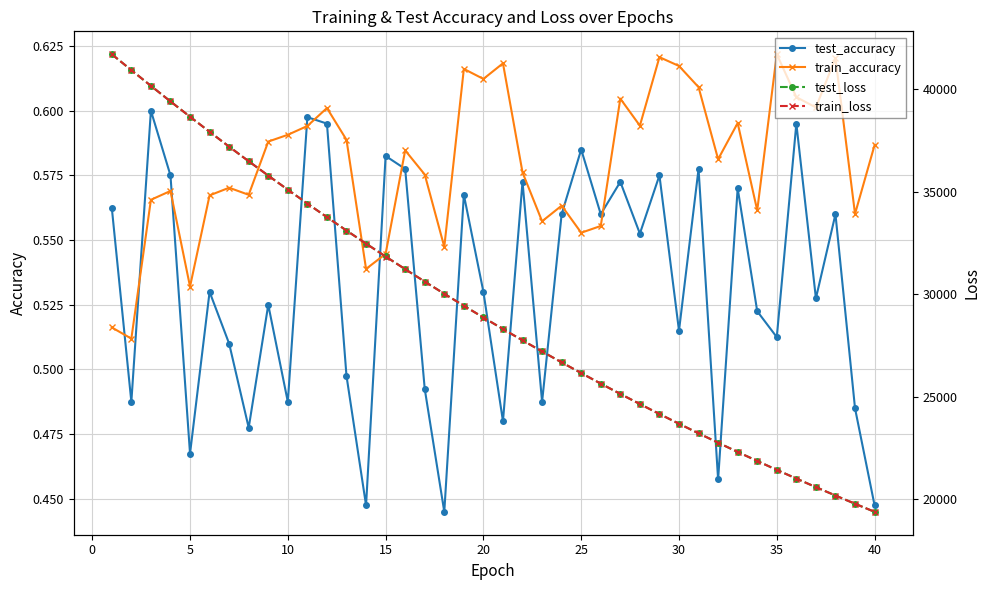

Which series has the widest spread of values?

train_loss